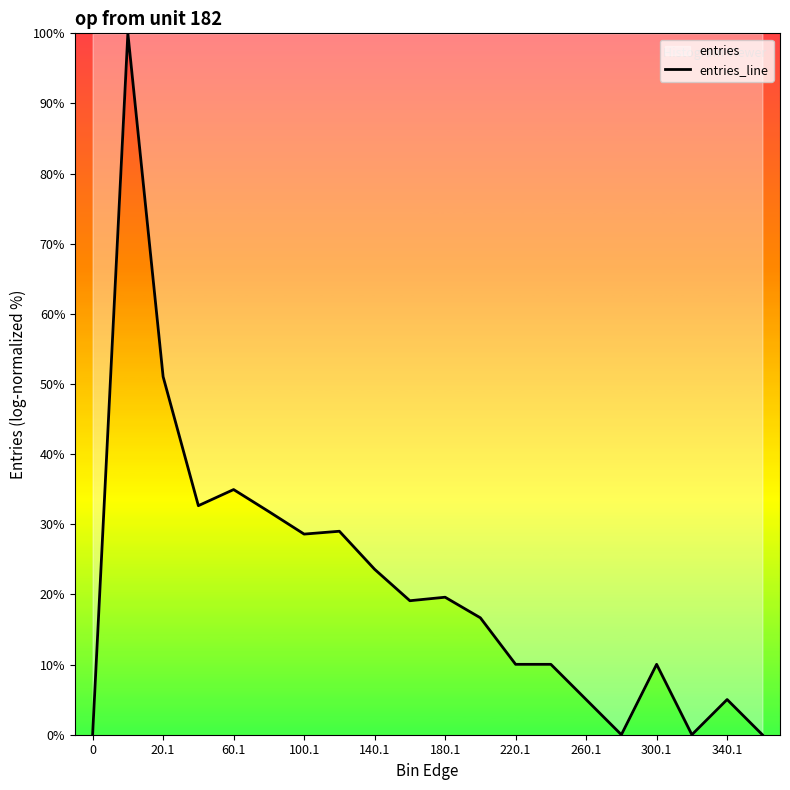

At which label is the value closest to 50?

20.1